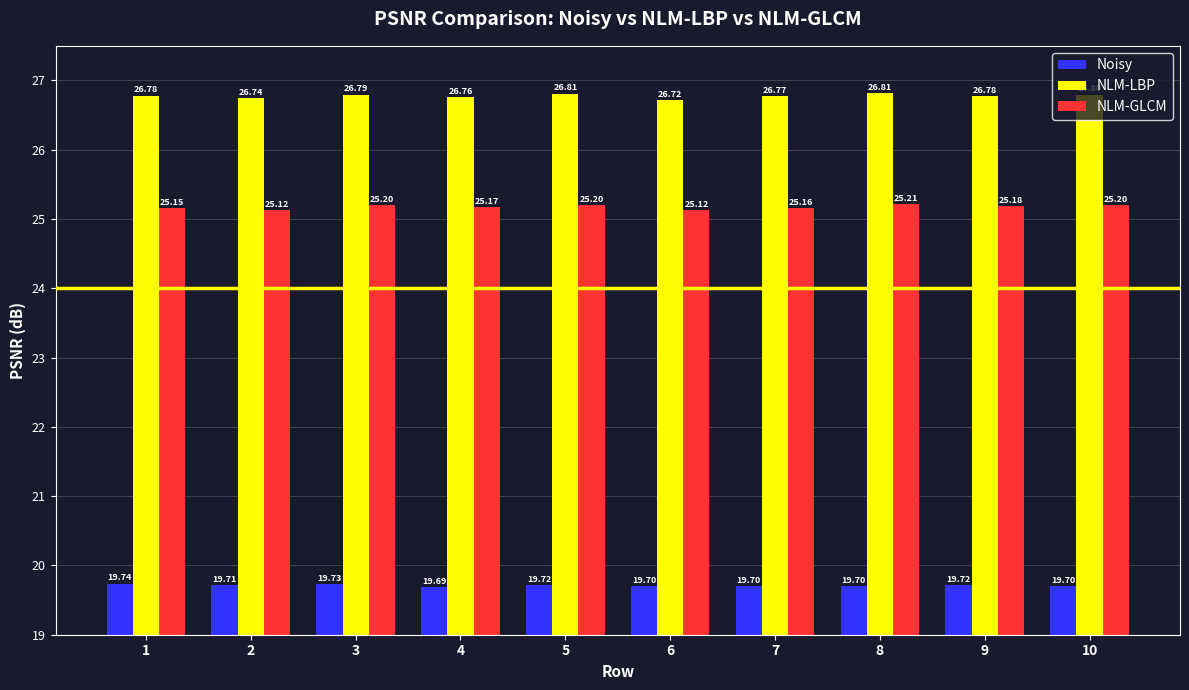

List the series in order of their overall mean, highest first.

NLM-LBP, NLM-GLCM, Noisy